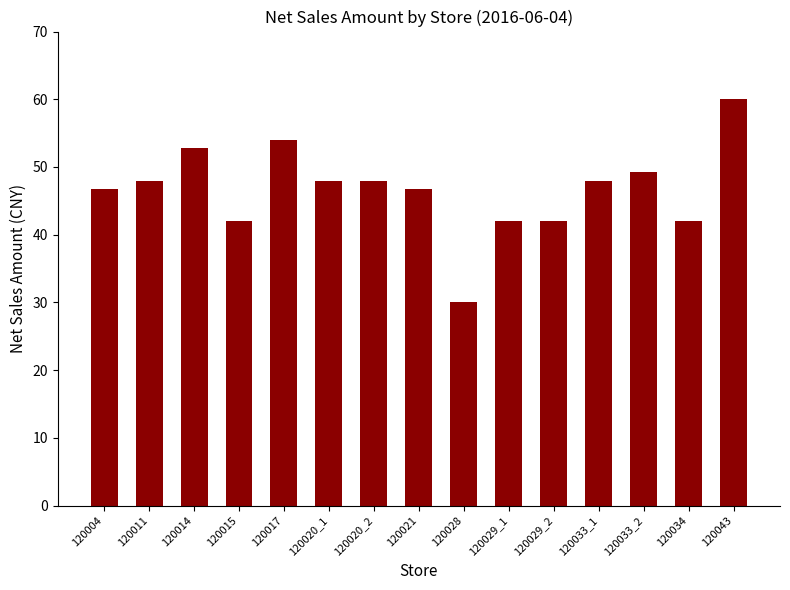

Are the bars horizontal?

No